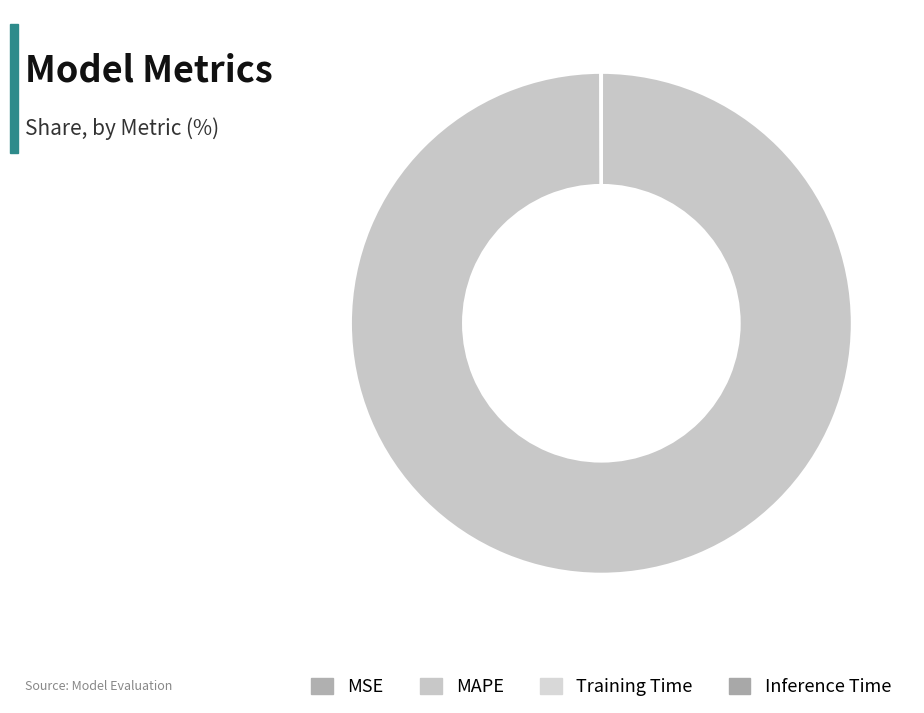

To the nearest percent, what is the combined percentage of MAPE and MSE?

100%